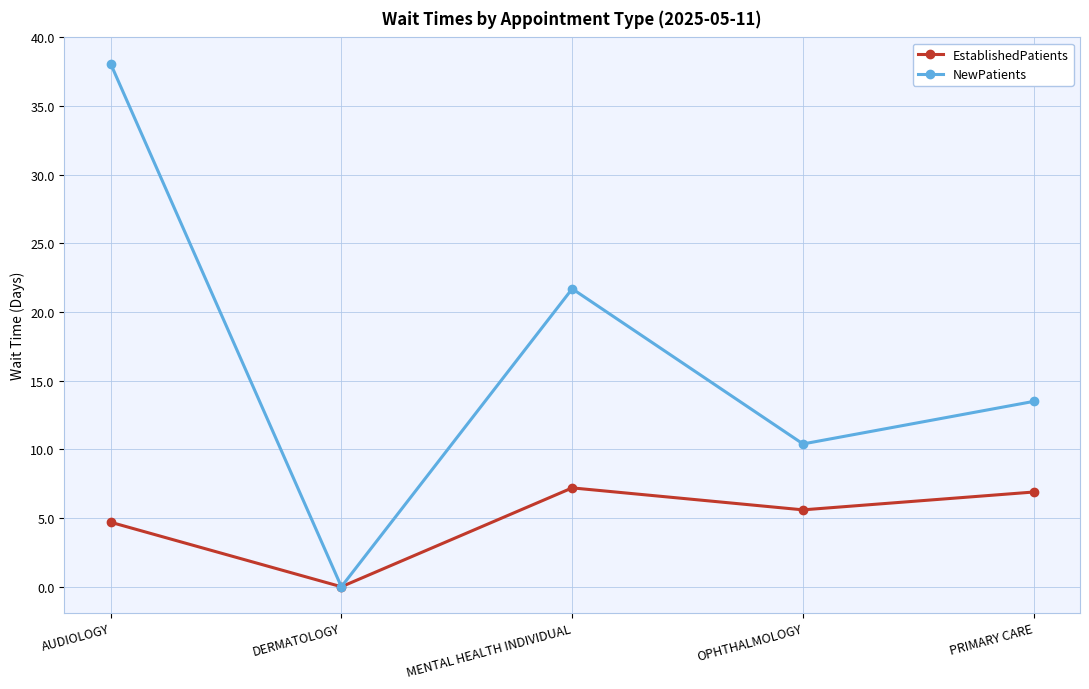

What is the spread (max minus min) of values at AUDIOLOGY?

33.4